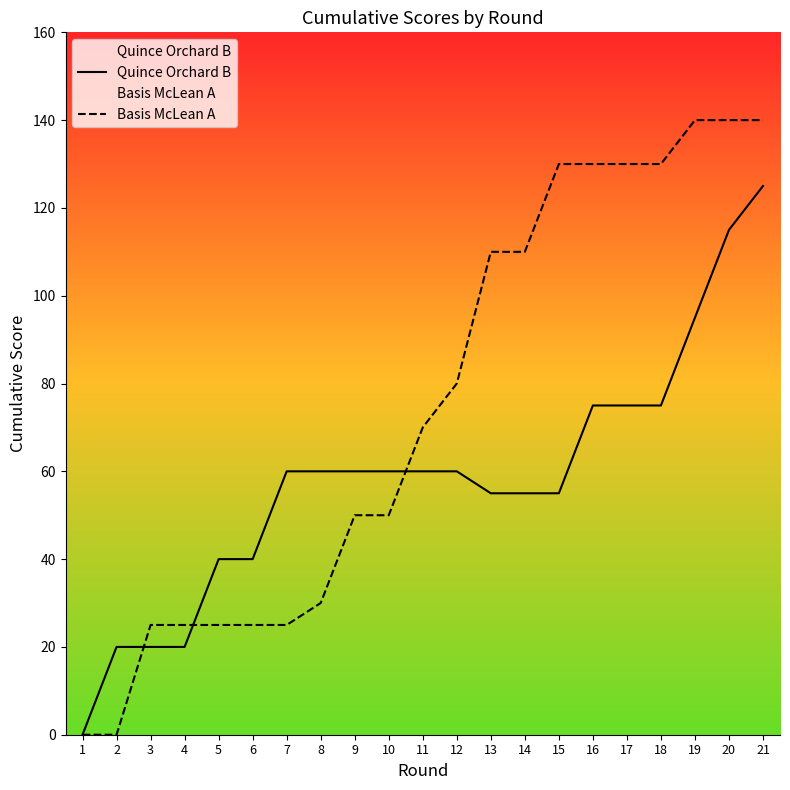

The Quince Orchard B series shows 58 at 20. True or false?

False